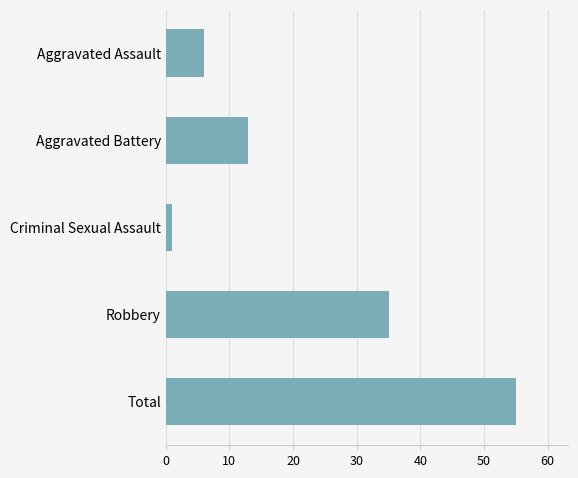

Reading top to bottom, transcribe all the data shown in this chart.

6	13	1	35	55